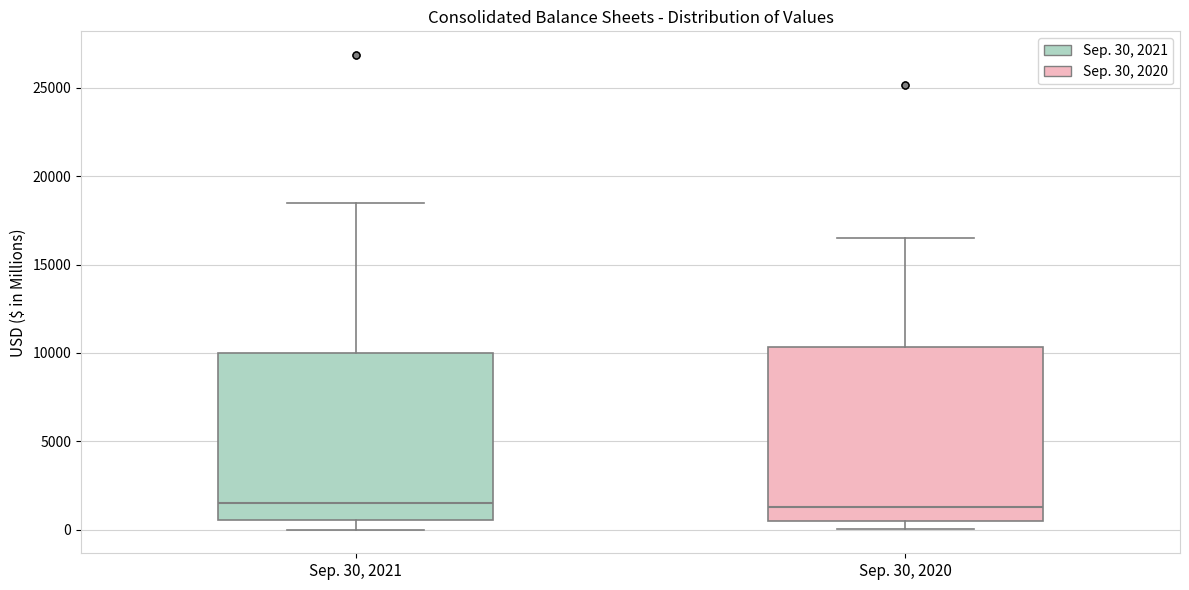

Reading left to right, transcribe this box plot: for each box, give where its median line is, the range the box spans, and where its two whiskers end, as read against the y-axis. The values are not printed on the chart, so give them approximately, as read against the axis.

Sep. 30, 2021: median 1500, box 500 to 10000, whiskers 0 to 18500
Sep. 30, 2020: median 1500, box 500 to 10500, whiskers 0 to 16500